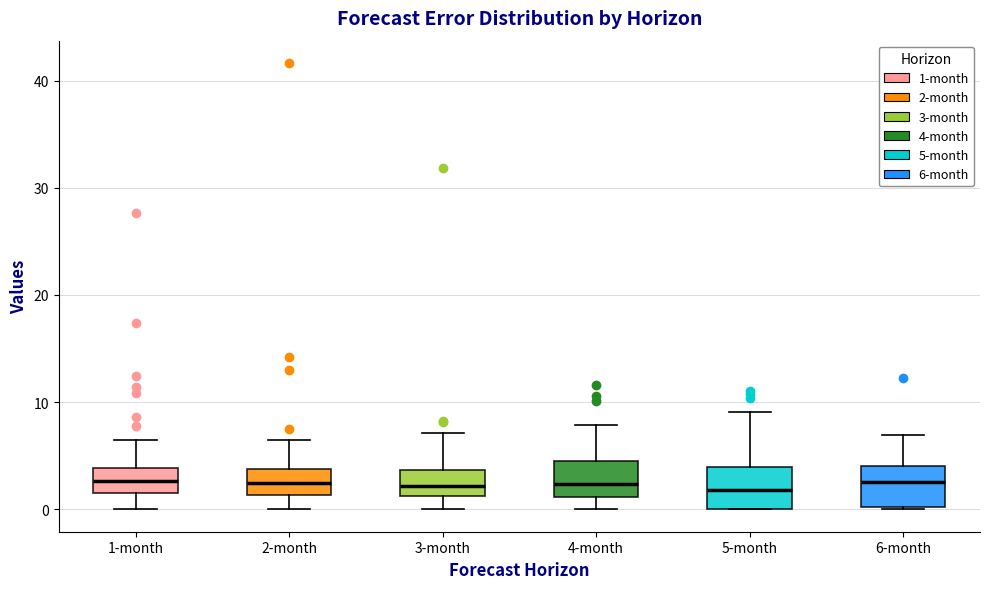

Reading left to right, transcribe this box plot: for each box, give where its median line is, the range the box spans, and where its two whiskers end, as read against the y-axis. The values are not printed on the chart, so give them approximately, as read against the axis.

1-month: median 3, box 2 to 4, whiskers 0 to 6
2-month: median 2, box 1 to 4, whiskers 0 to 6
3-month: median 2, box 1 to 4, whiskers 0 to 7
4-month: median 2, box 1 to 4, whiskers 0 to 8
5-month: median 2, box 0 to 4, whiskers 0 to 9
6-month: median 3, box 0 to 4, whiskers 0 to 7